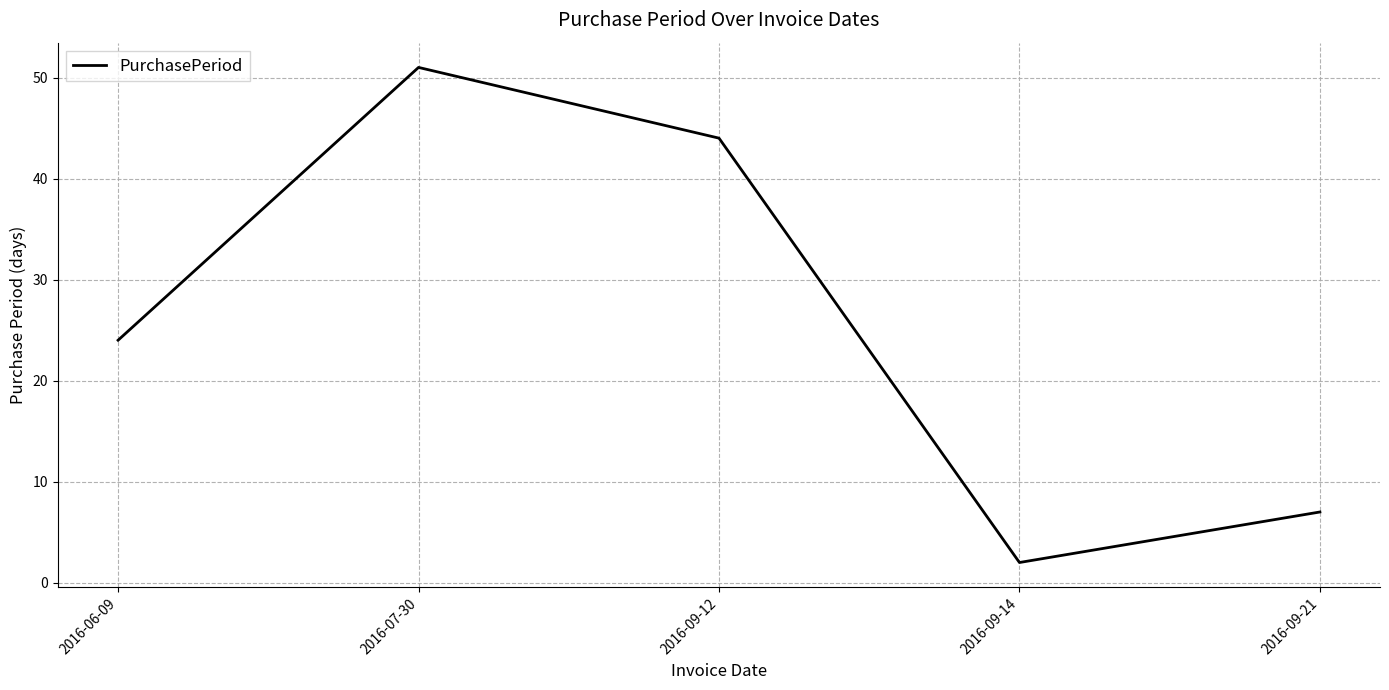

True or false: there are more than 0 points higher than both neighbors.

True